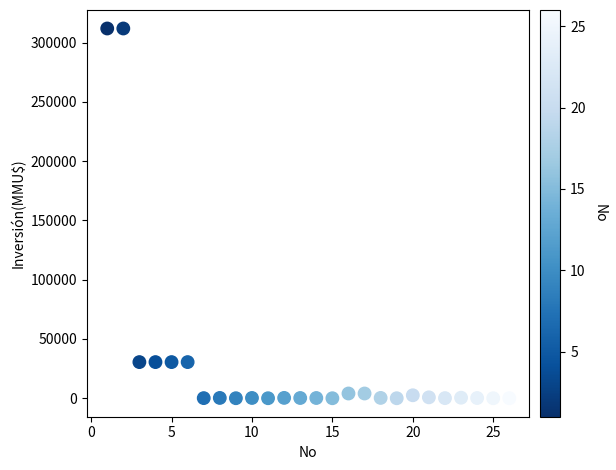

What is the range of Y values (max minus min)?

312000